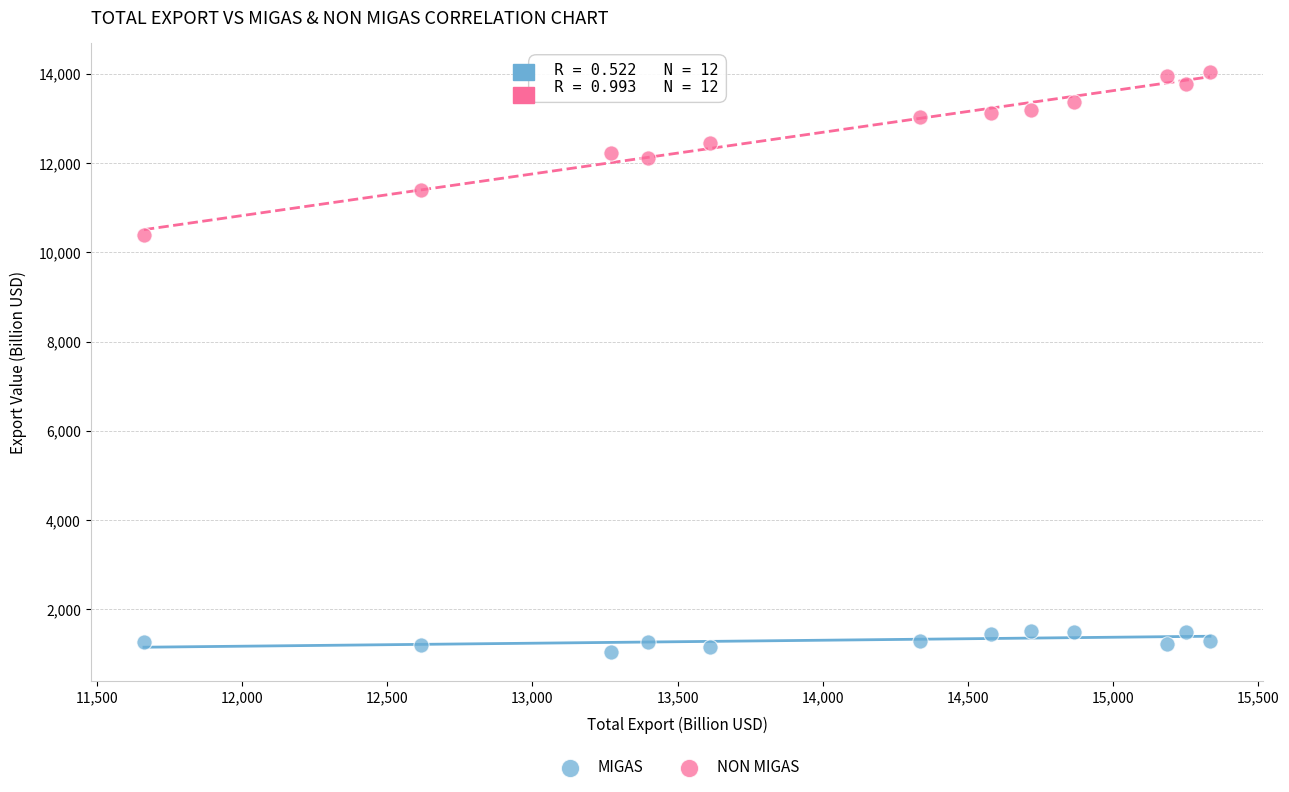

Which series has the widest spread of Y values?

NON MIGAS